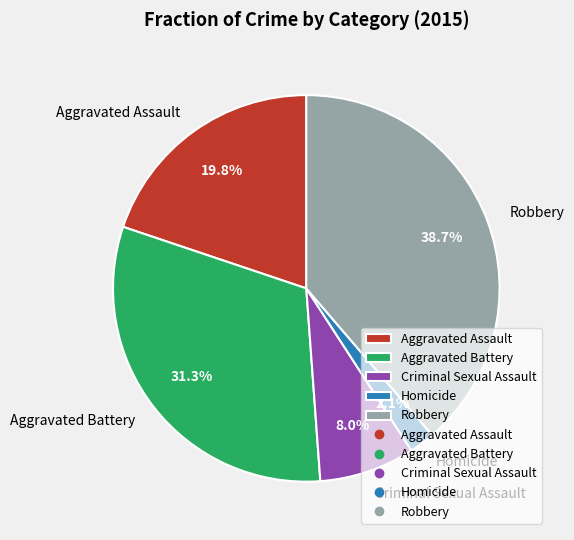

What percentage is the Criminal Sexual Assault slice, to the nearest percent?

8%